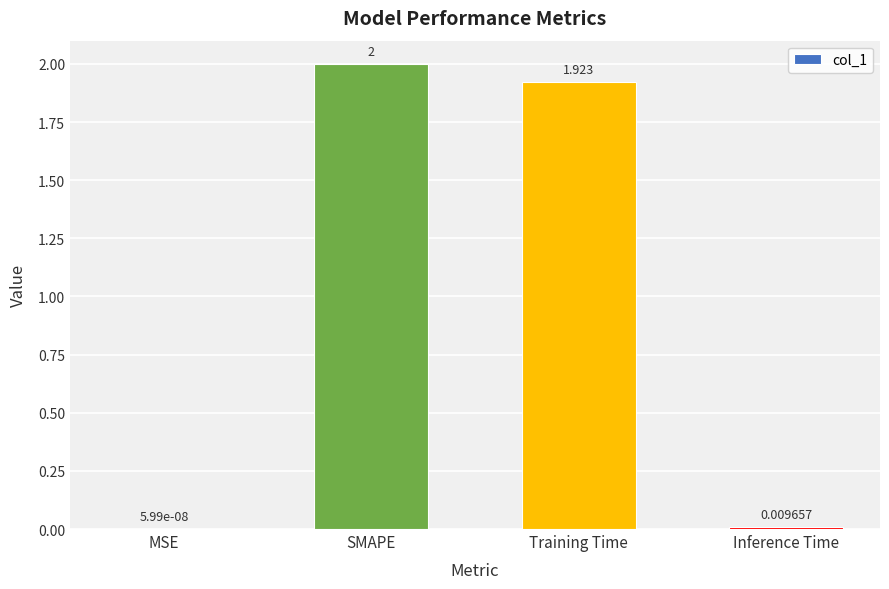

Between MSE and SMAPE, which is larger?

SMAPE